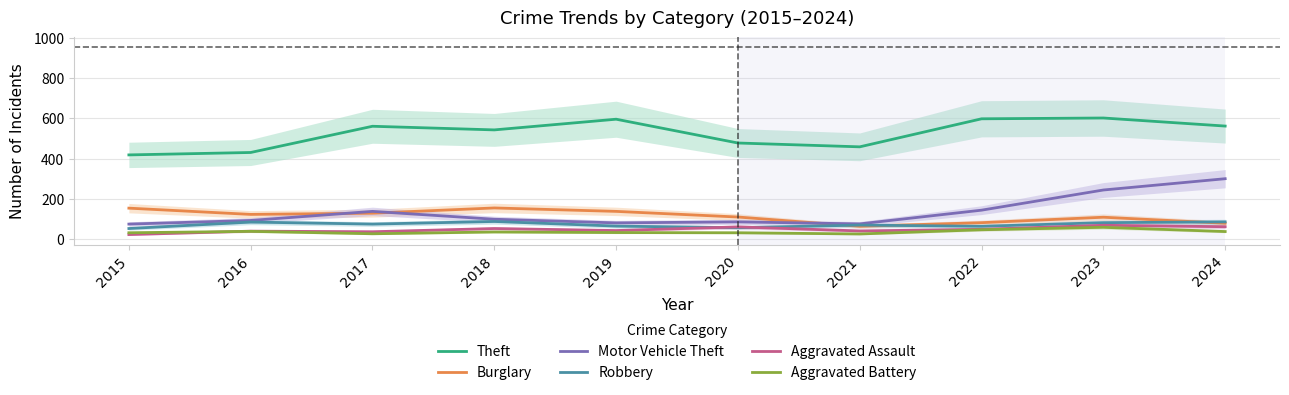

Does the chart display data point markers on the line(s)?

No